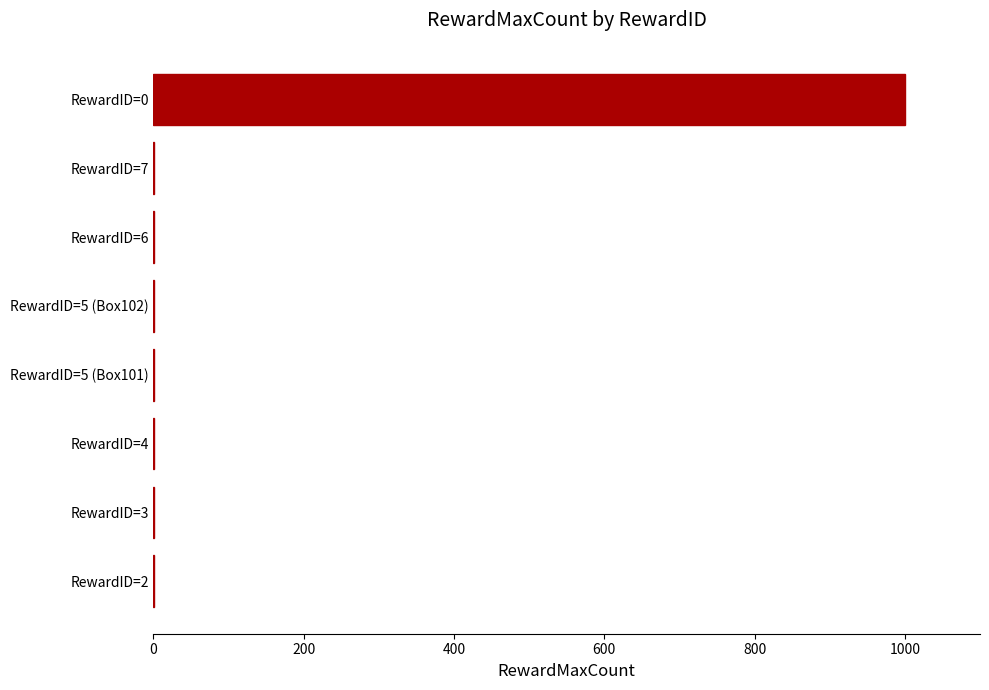

Reading top to bottom, extract all data points from this chart.

RewardID=0=1000	RewardID=7=1	RewardID=6=1	RewardID=5 (Box102)=1	RewardID=5 (Box101)=1	RewardID=4=1	RewardID=3=1	RewardID=2=1